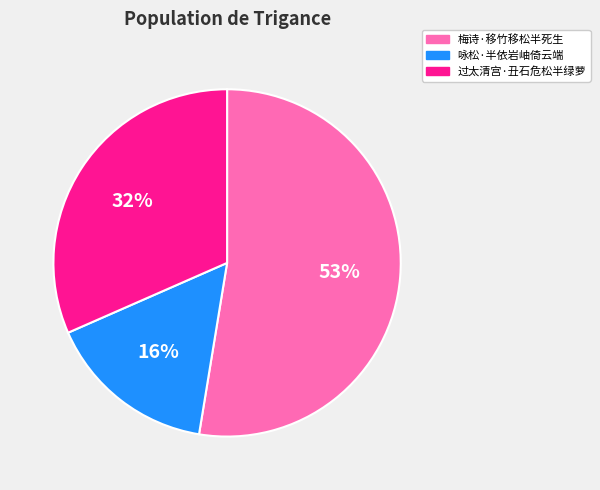

What percentage is the 咏松·半依岩岫倚云端 slice, to the nearest percent?

16%